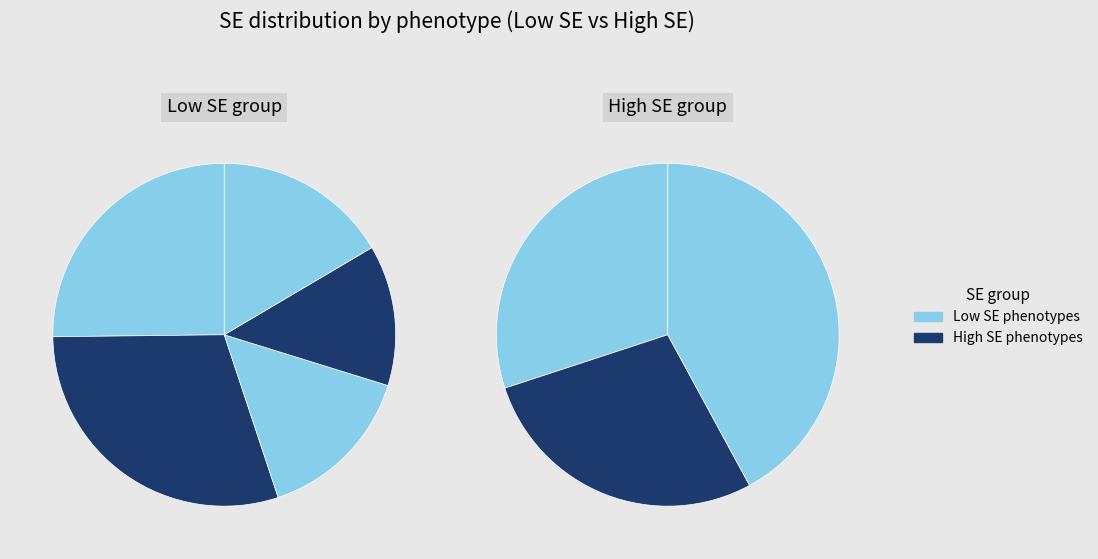

How many segments does this pie chart have?

8